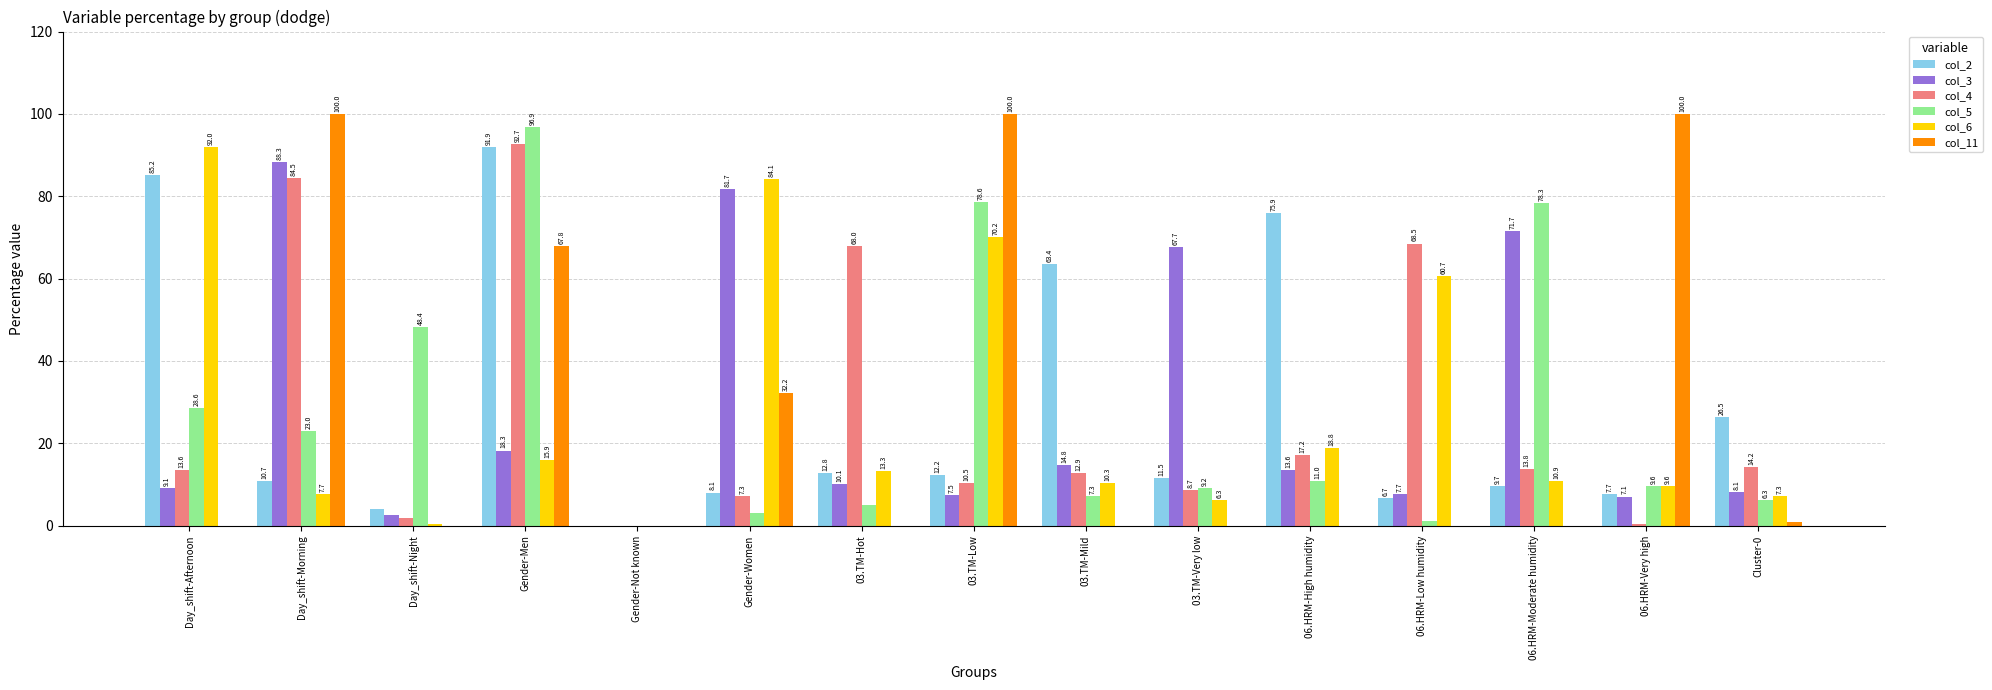

The value of col_2 at 06.HRM-High humidity is 19.5. True or false?

False